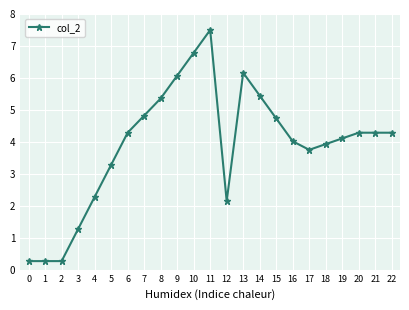

What is the value of the 5th point from the left?

2.3